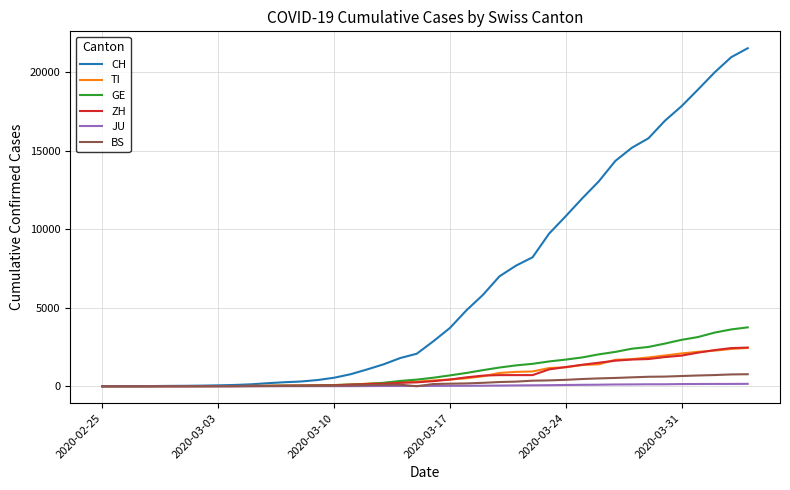

What is the greatest value displayed?

21537